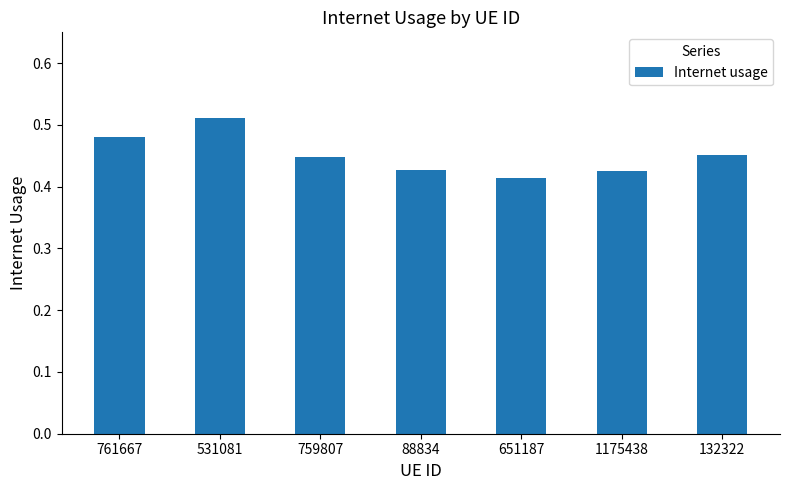

What is the difference between the values at 88834 and 761667?

0.1